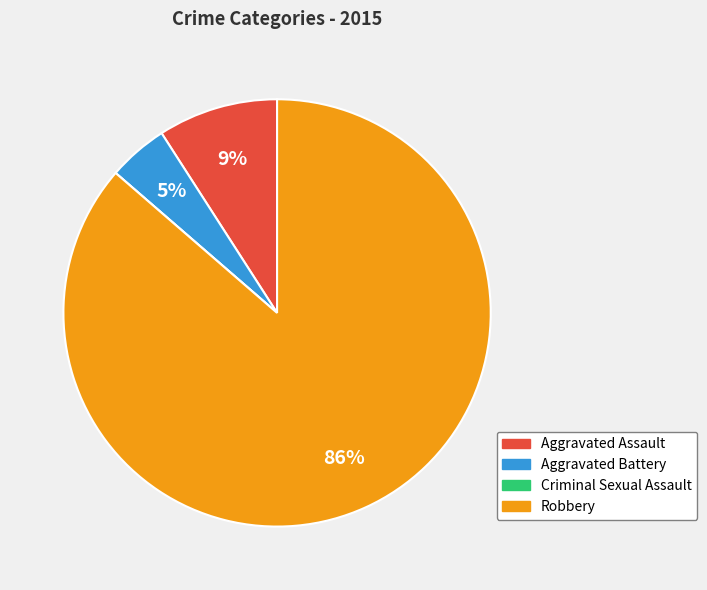

True or false: Aggravated Battery accounts for 5% of the total.

True